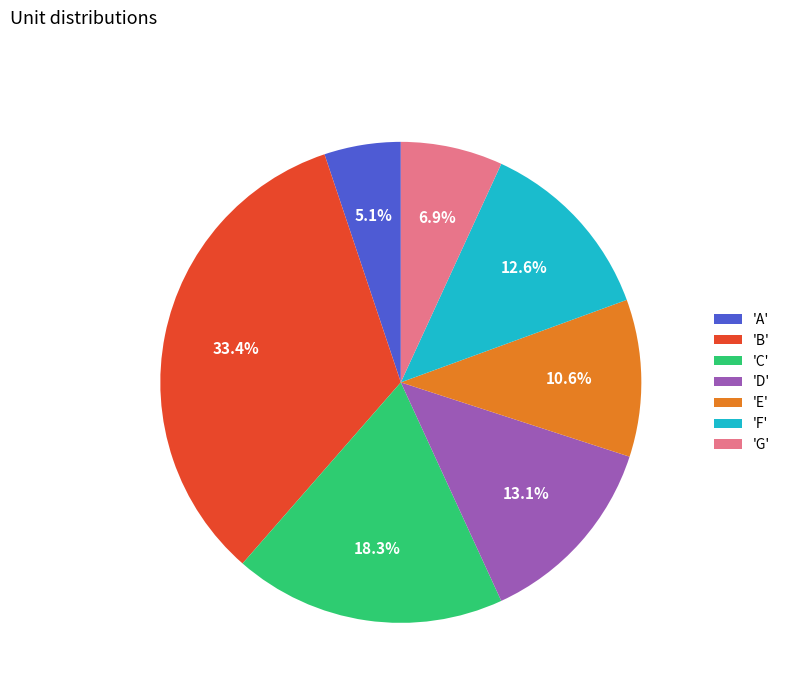

What is the smallest slice in the pie chart?

'A'